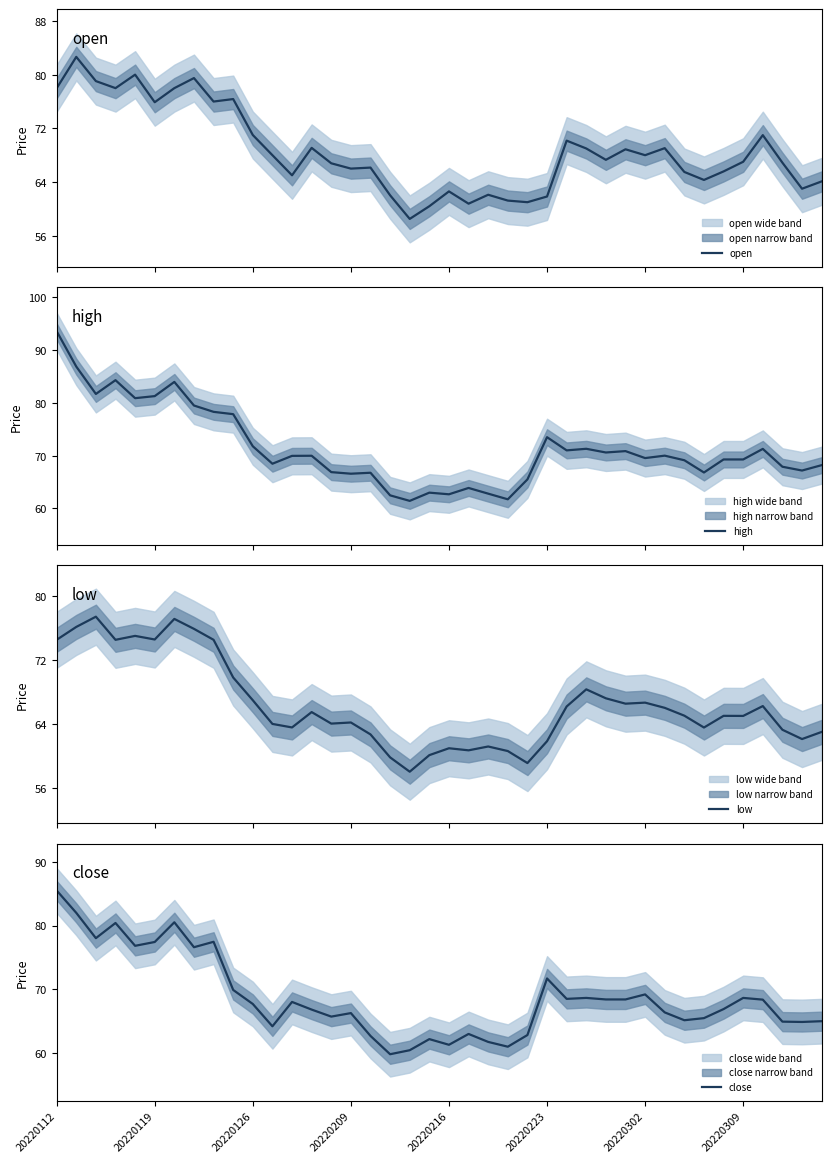

At which category is the sum across all series the highest?

20220112